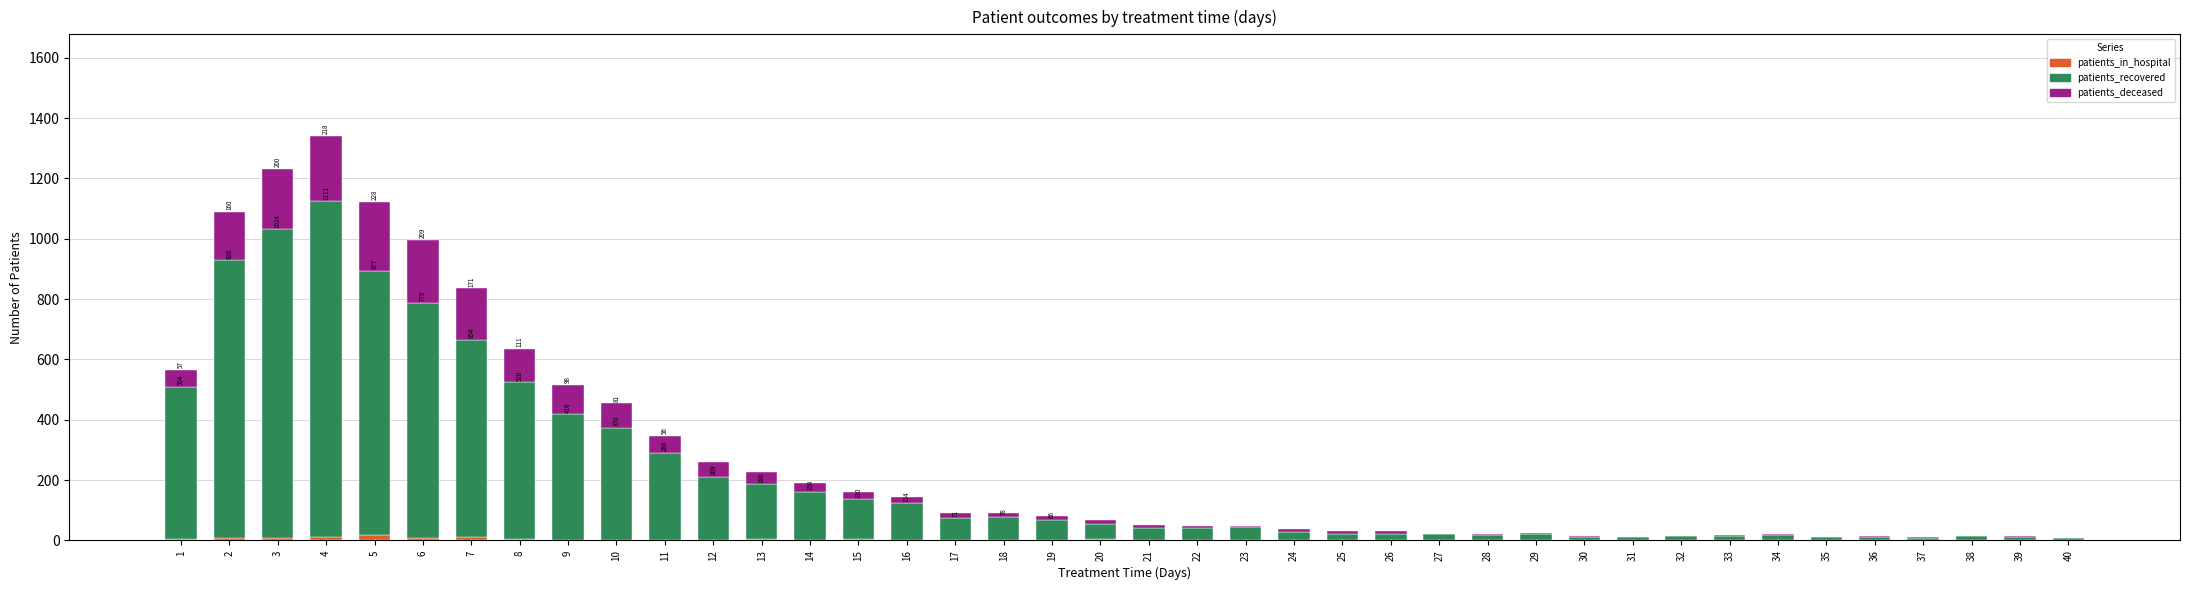

Are the bars horizontal?

No